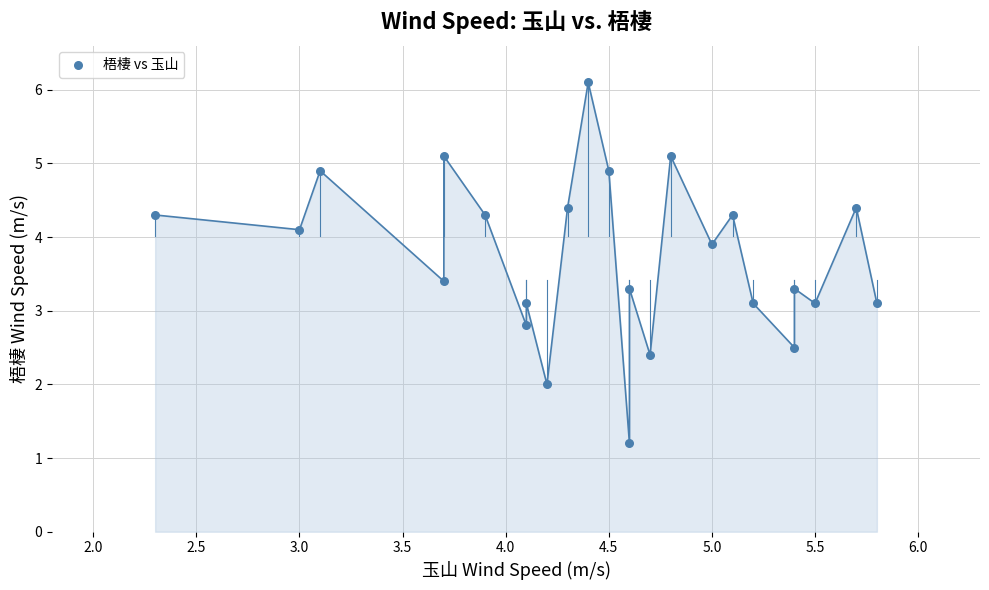

What is the range of X values (max minus min)?

3.5